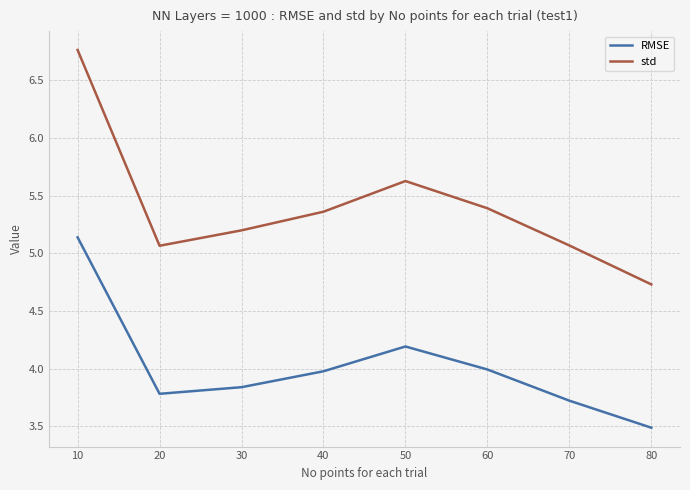

What is the total value across all series at 60?

9.4